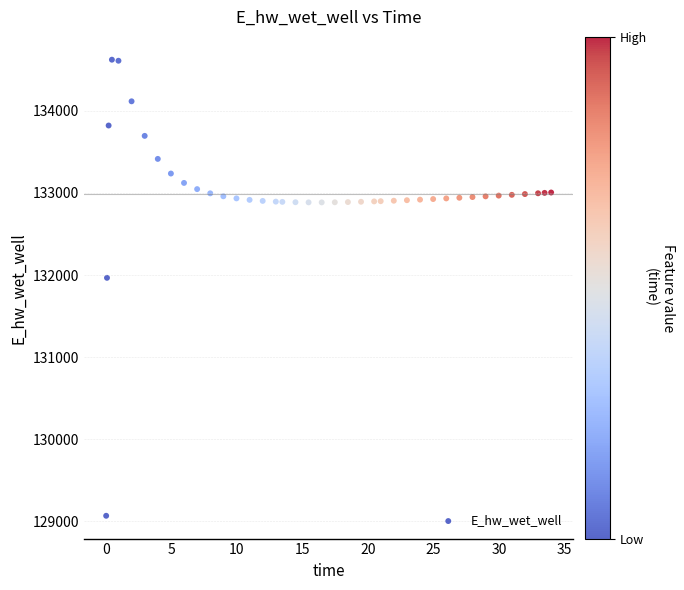

What is the range of X values (max minus min)?

33.9